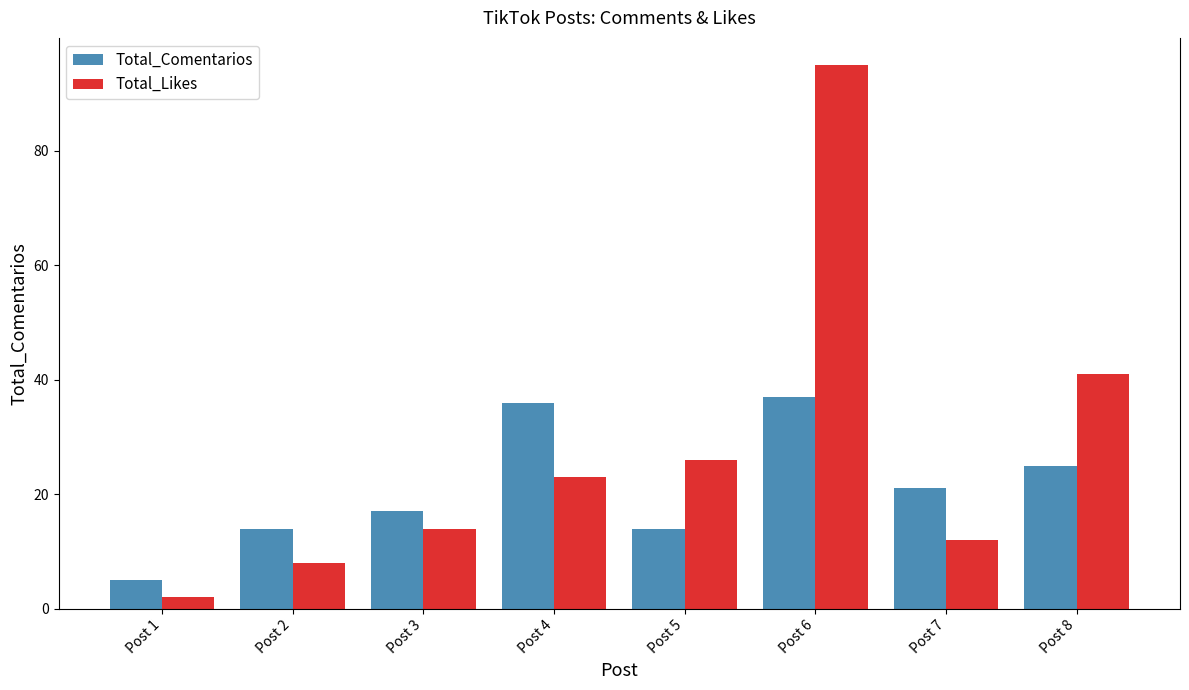

What is the difference between the maximum and minimum values in the Total_Comentarios series?

32